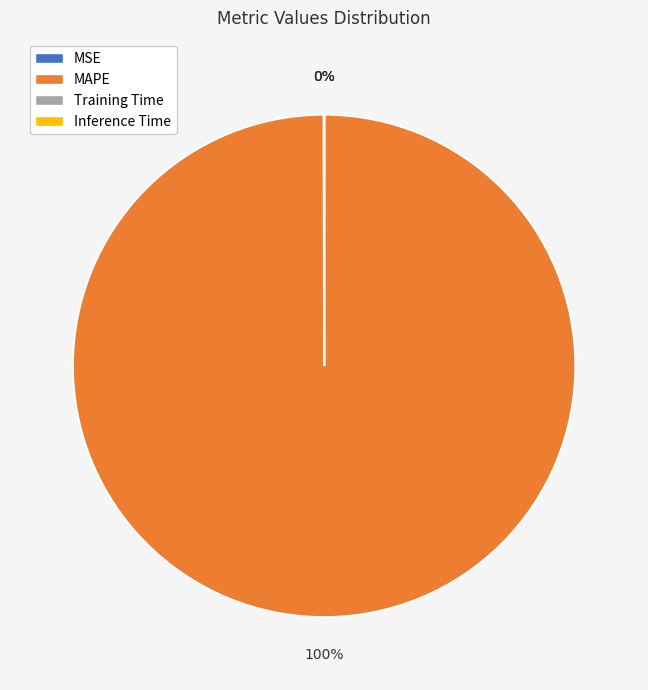

Which slice represents more than half of the pie?

MAPE